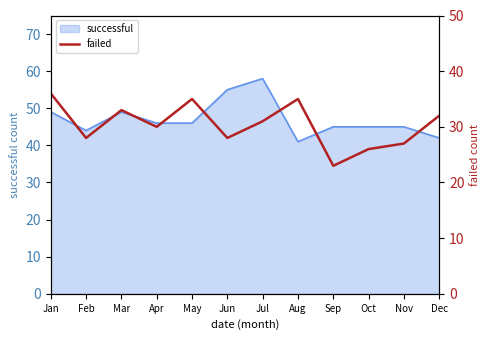

Is it true that the value at Oct is 26?

True